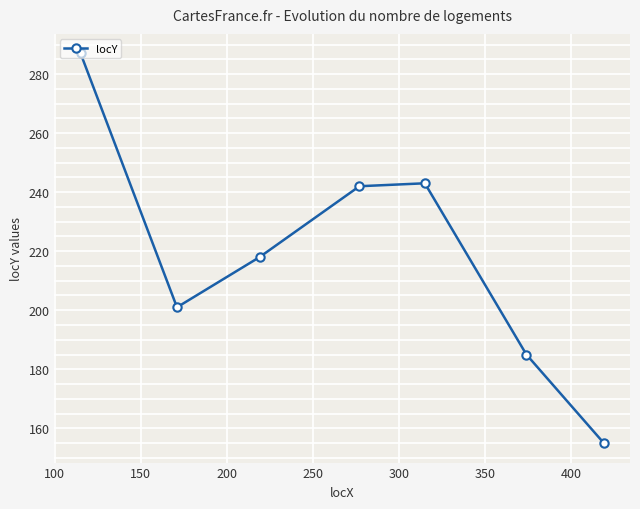

True or false: there are more than 1 points higher than both neighbors.

False